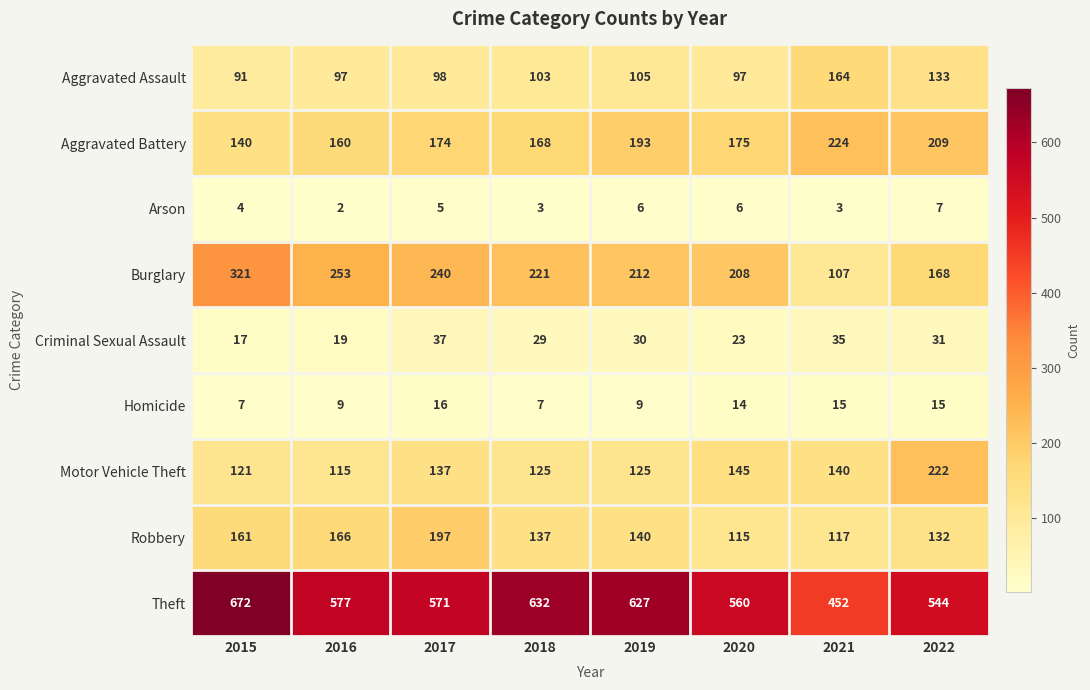

What is the difference between the maximum and minimum values in the Burglary series?

214